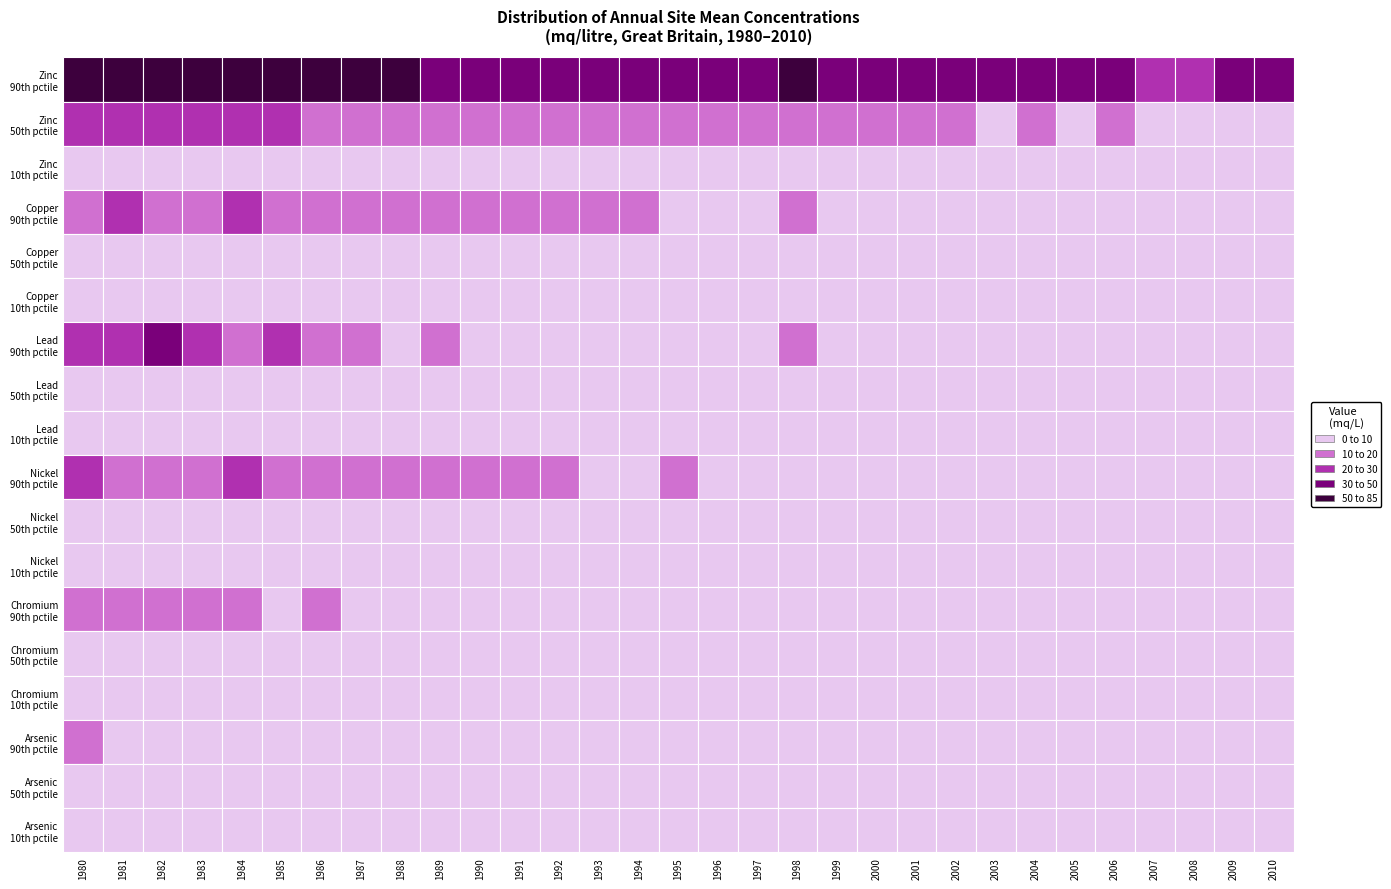

How many distinct data groups are displayed?

18